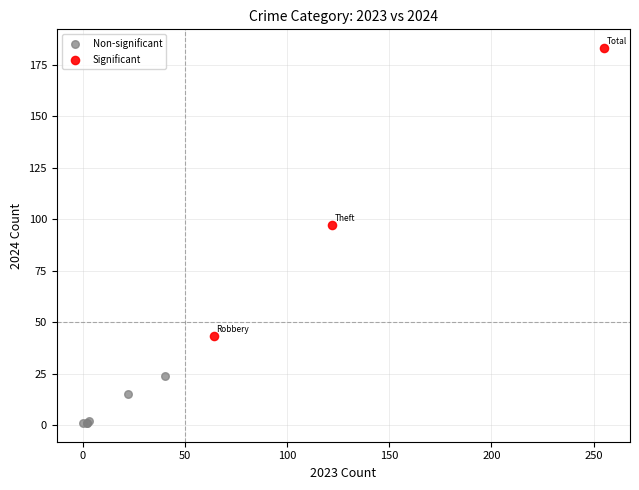

What are all the series names shown in the legend?

Non-significant, Significant